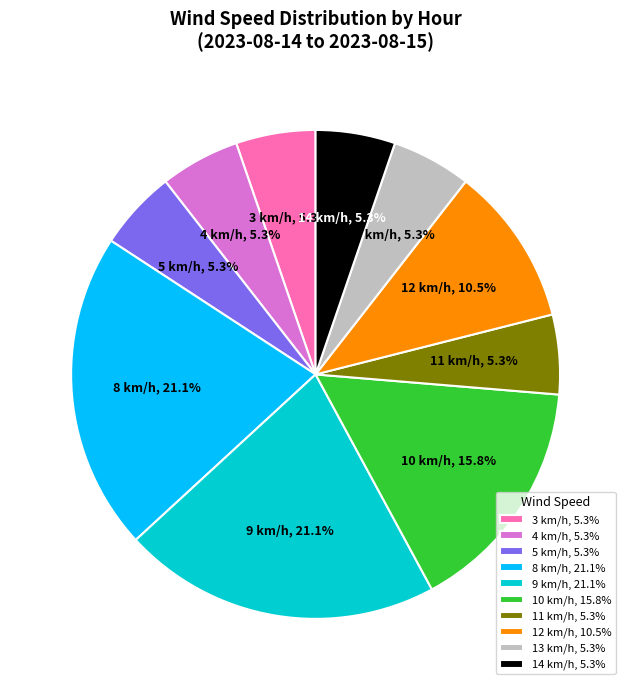

Does 14 km/h account for over 50% of the chart?

No